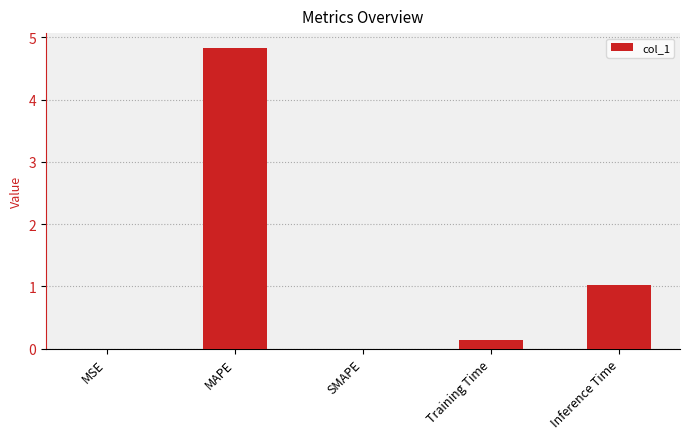

Does the chart contain stacked bars?

No